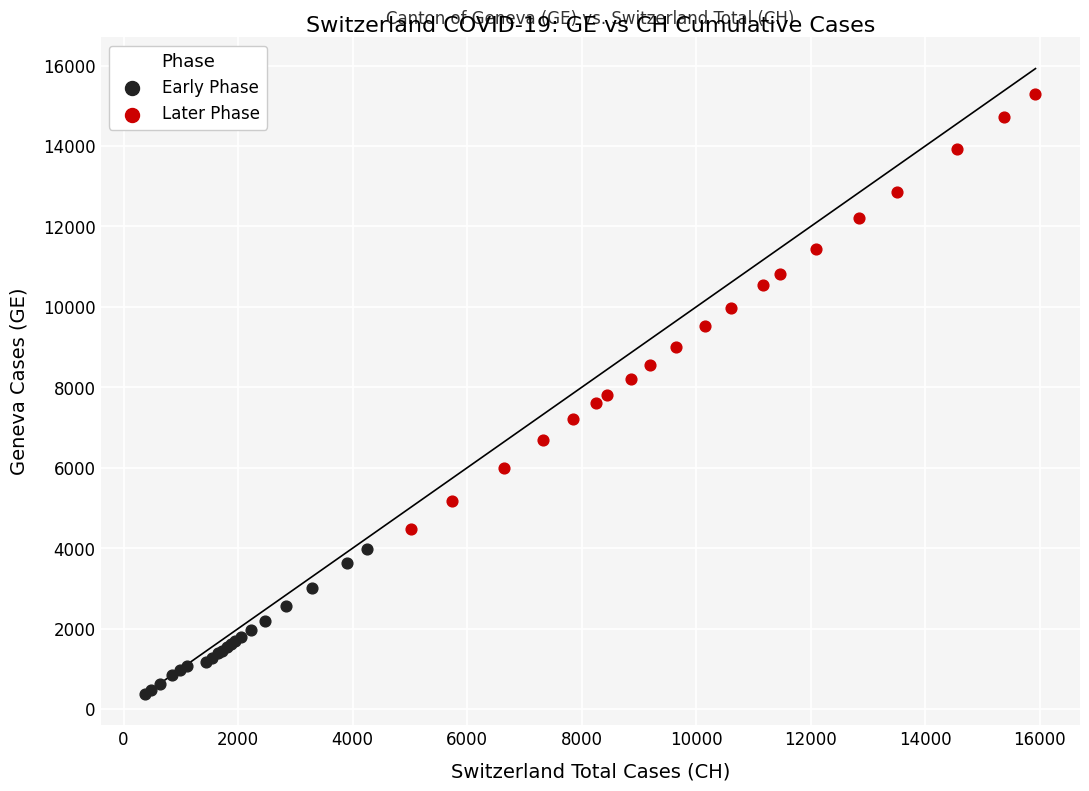

Which series has the largest Y range (max minus min)?

Later Phase